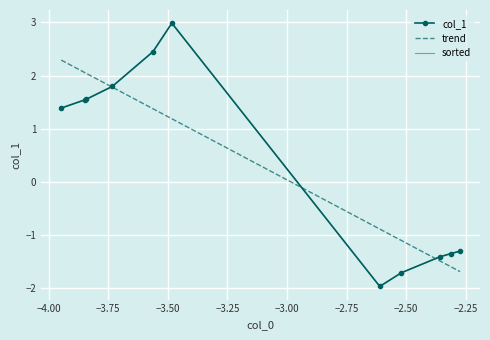

Read the trend value at −3.75.

2.0